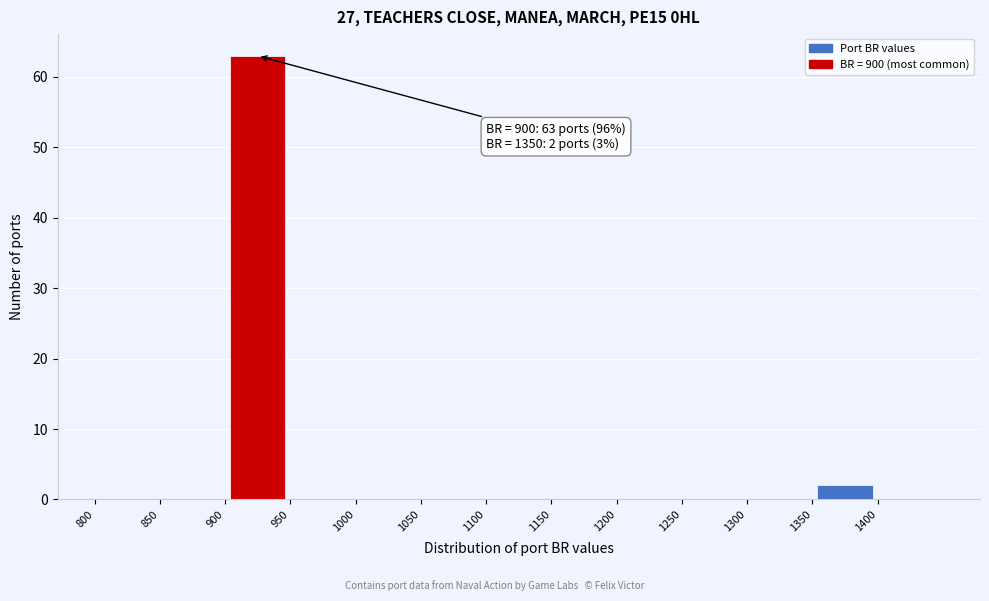

Which range on the x-axis has the tallest bar?

900 to 950